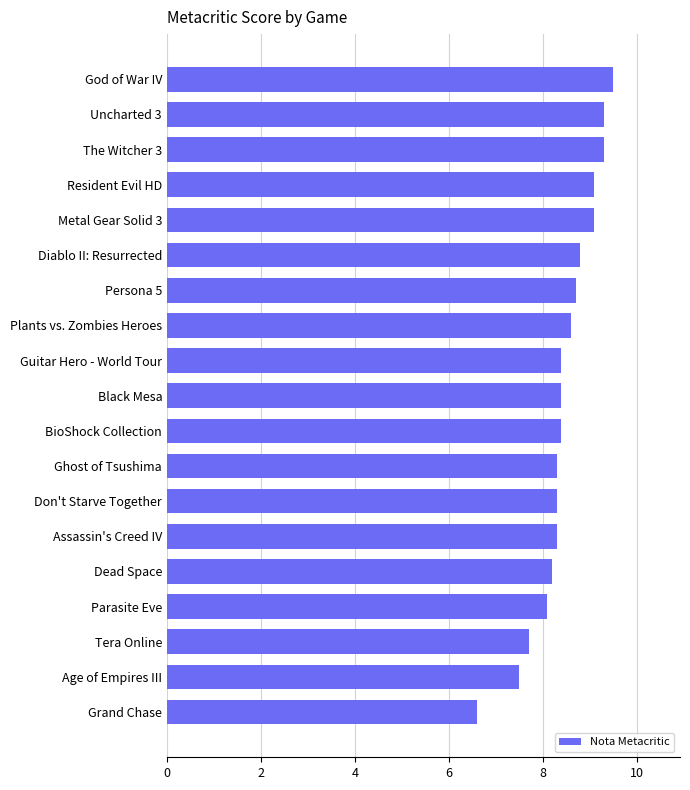

Is it true that the value at God of War IV is 4.2?

False